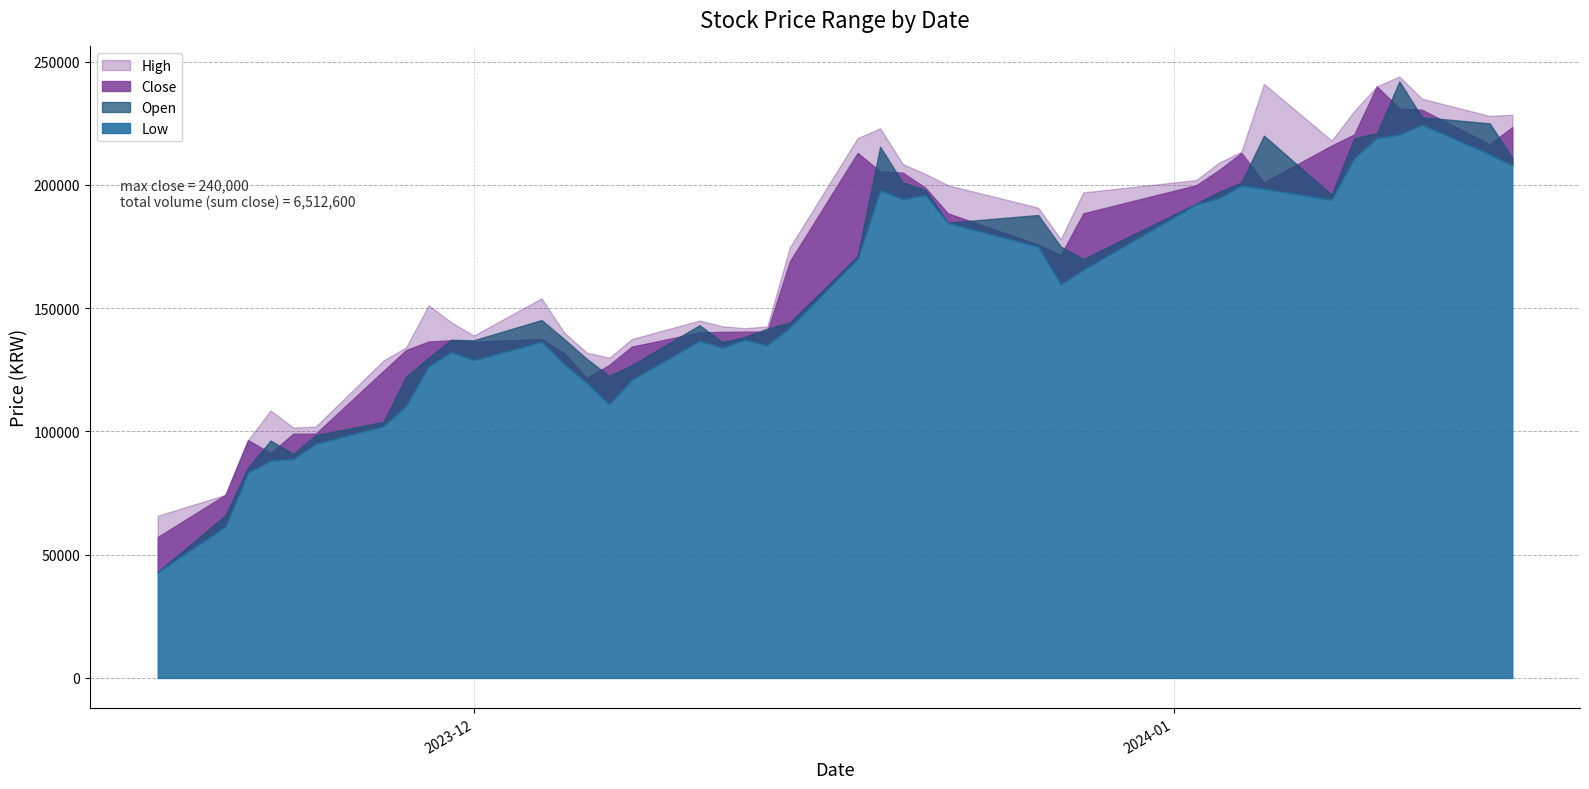

At which category is the sum across all series the highest?

2024-01-11